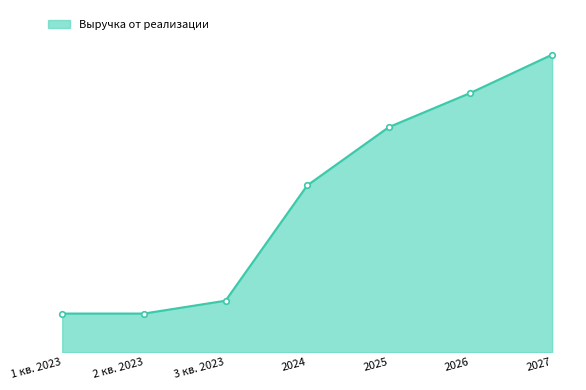

What is the label of the 1st point from the left?

1 кв. 2023